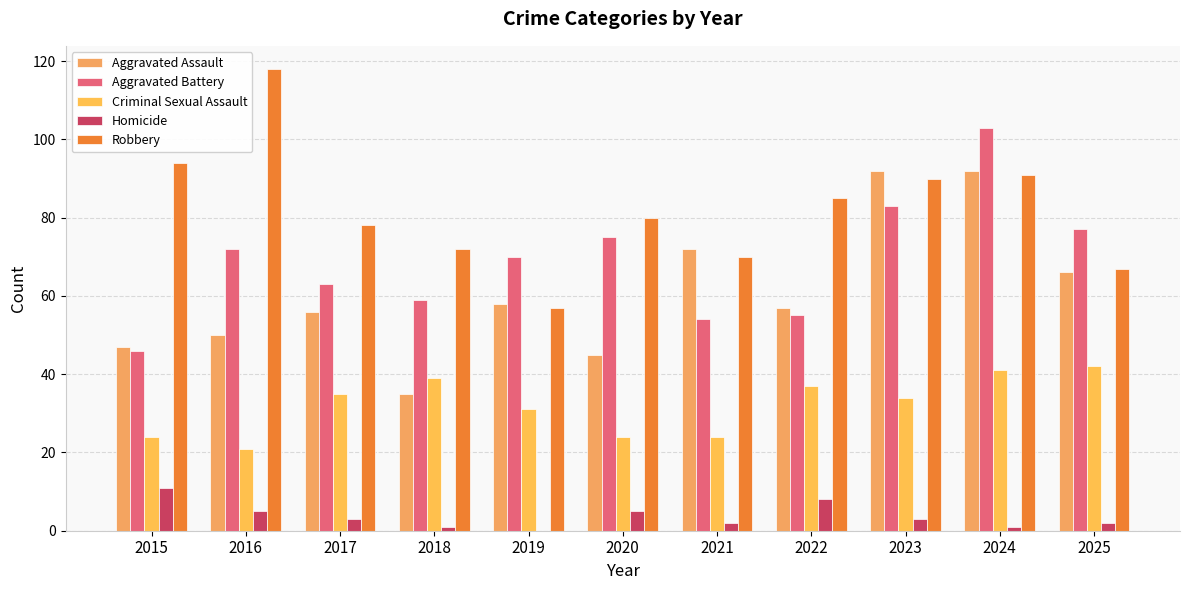

What is the value of the Aggravated Battery bar at the 8th from the left?

55